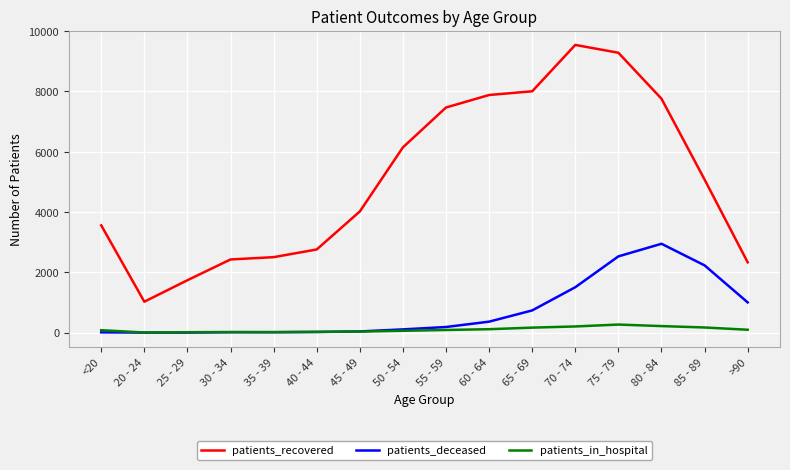

Between 30 - 34 and 55 - 59, which series saw the biggest shift?

patients_recovered